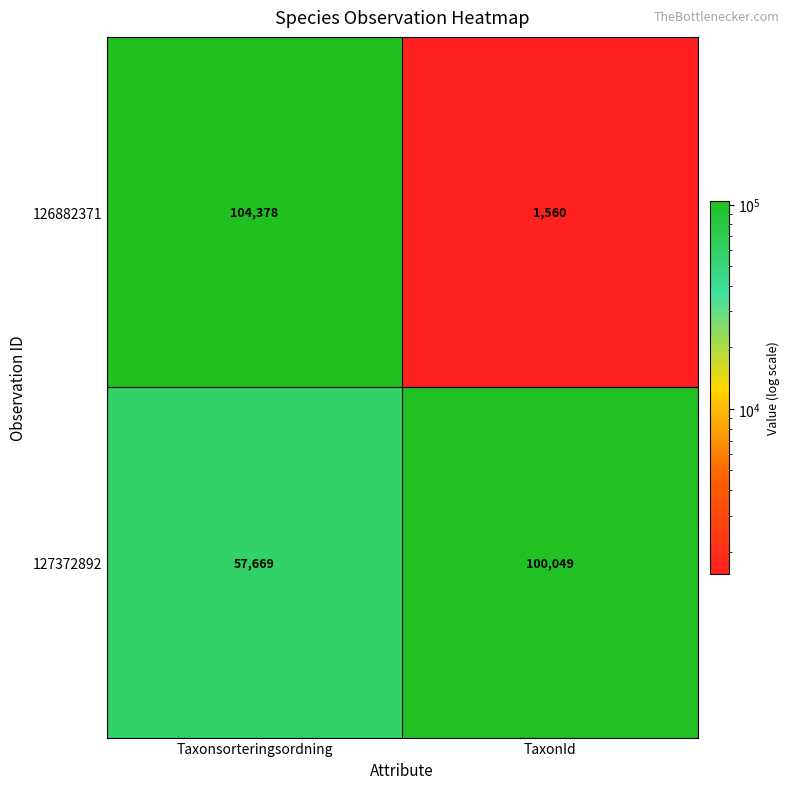

Rank the series by their maximum value, from highest to lowest.

126882371, 127372892